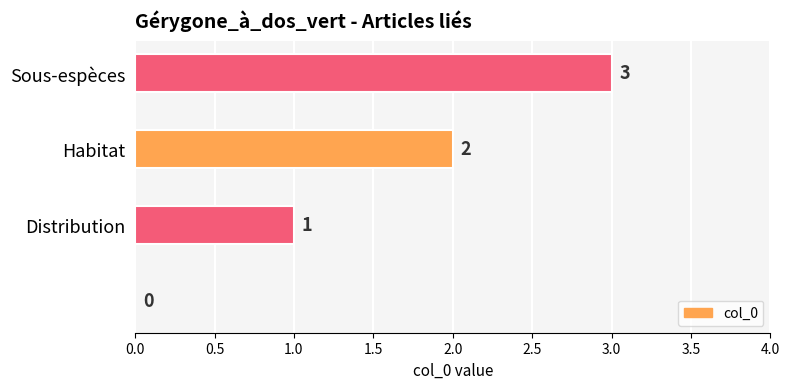

What is the greatest value displayed?

3